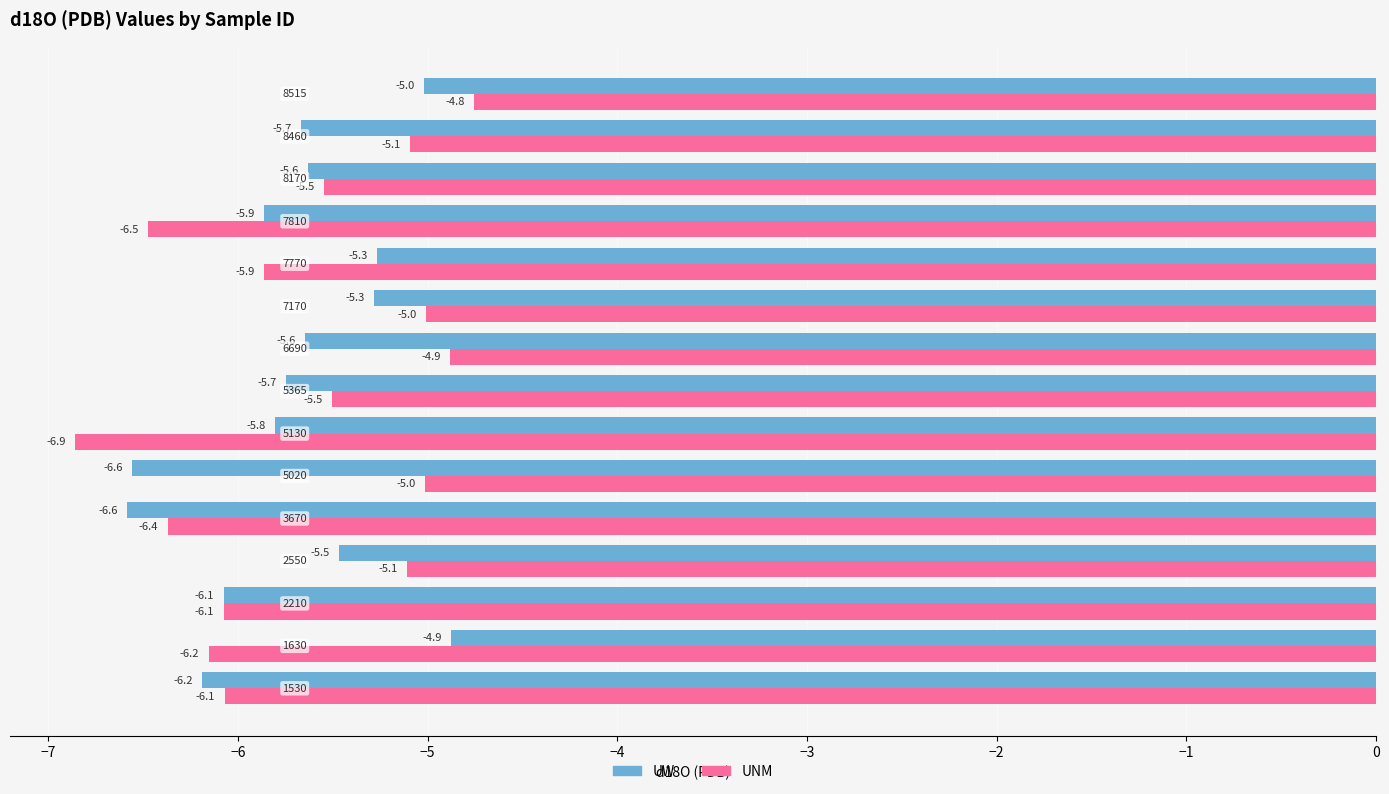

What is the smallest value displayed?

-6.9